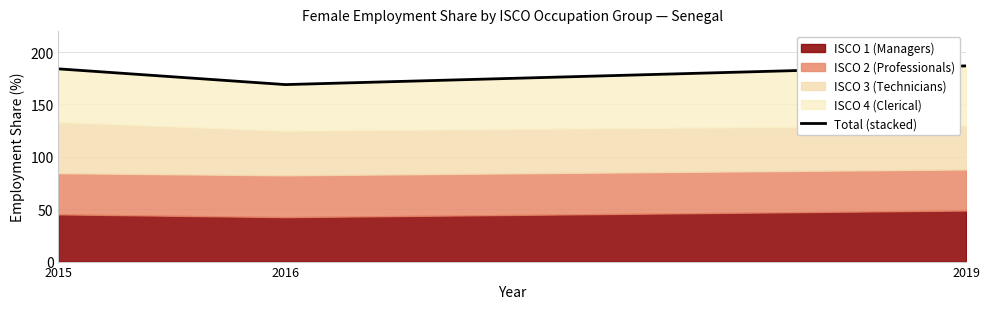

How many lines are shown in the chart?

1